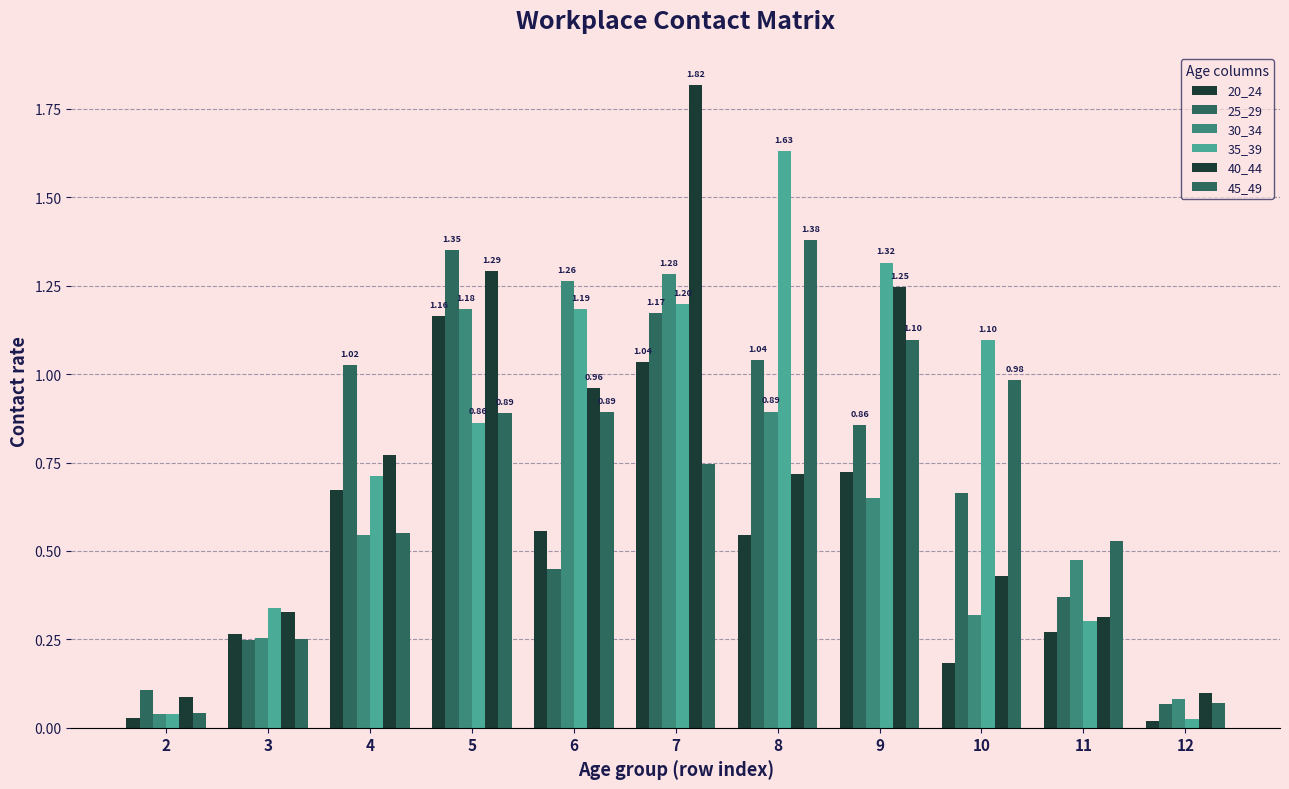

How many data points does each series have?

11